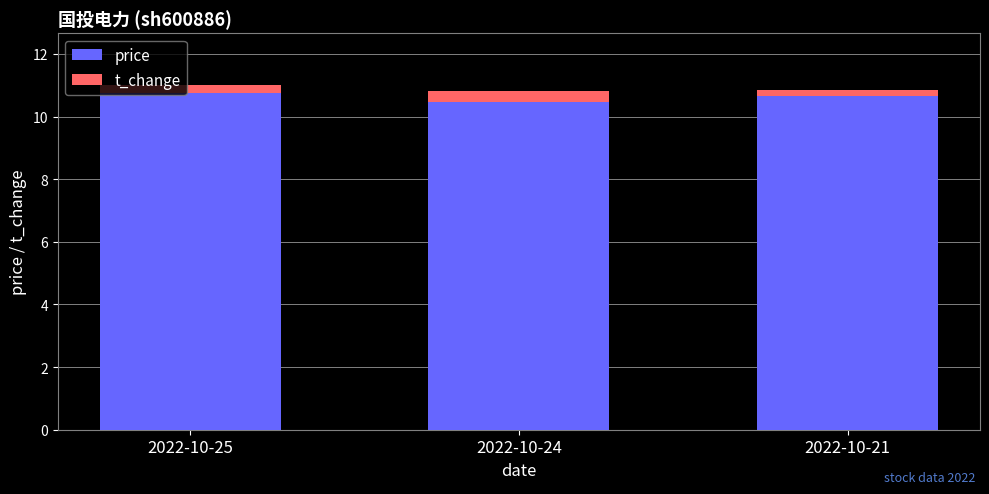

Reading left to right, what are the values for price?

10.7	10.5	10.7